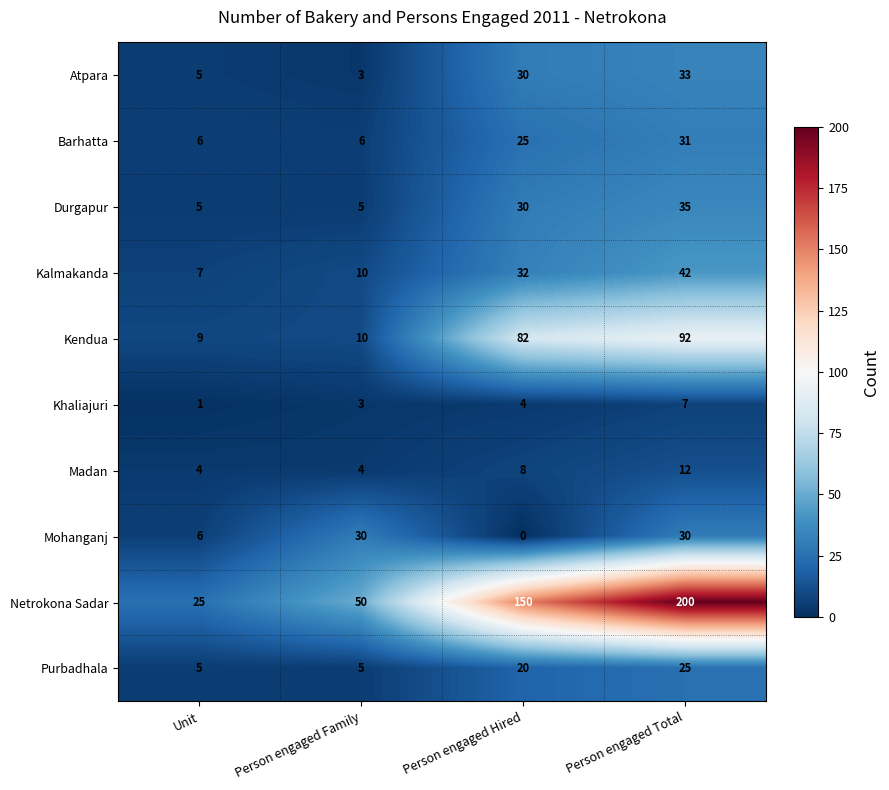

What is the difference between the maximum and second lowest values in the Kalmakanda series?

32